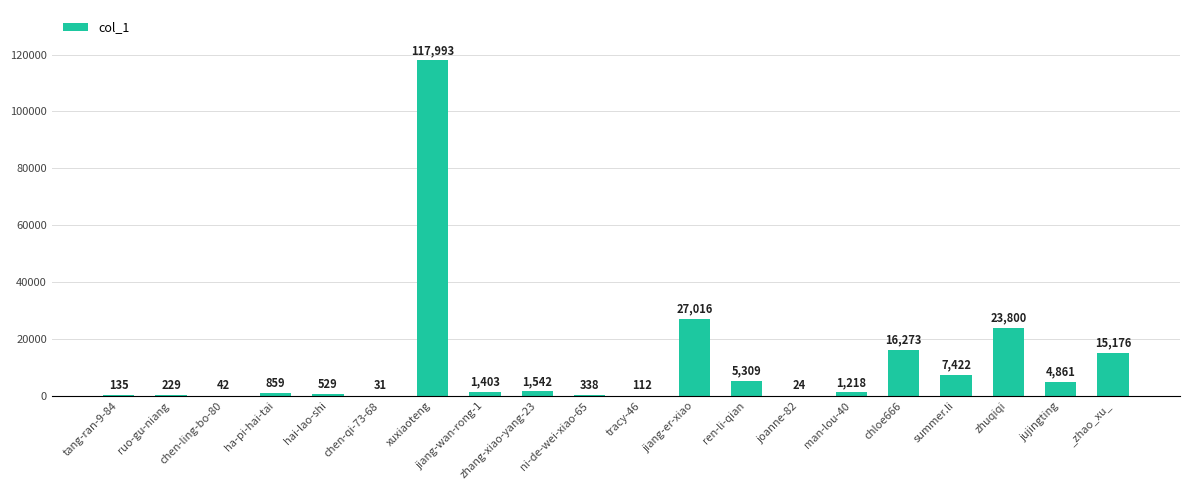

Between zhang-xiao-yang-23 and jiang-er-xiao, which is larger?

jiang-er-xiao